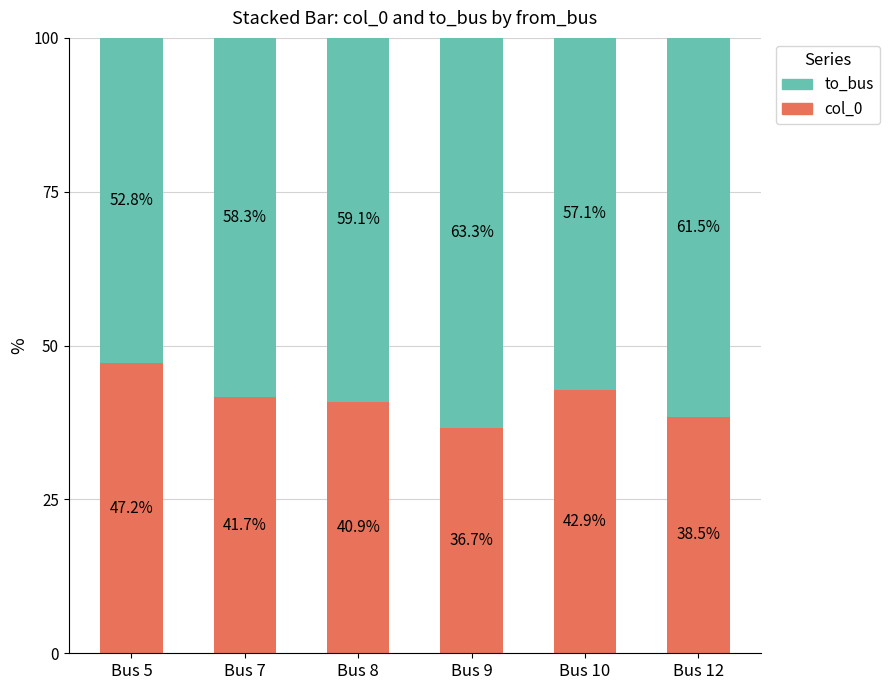

The value of col_0 at Bus 5 is 70.0. True or false?

False